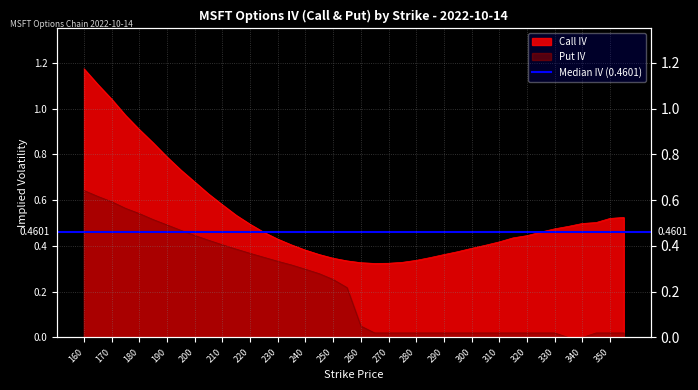

What is the average value of the Put IV series?

0.2